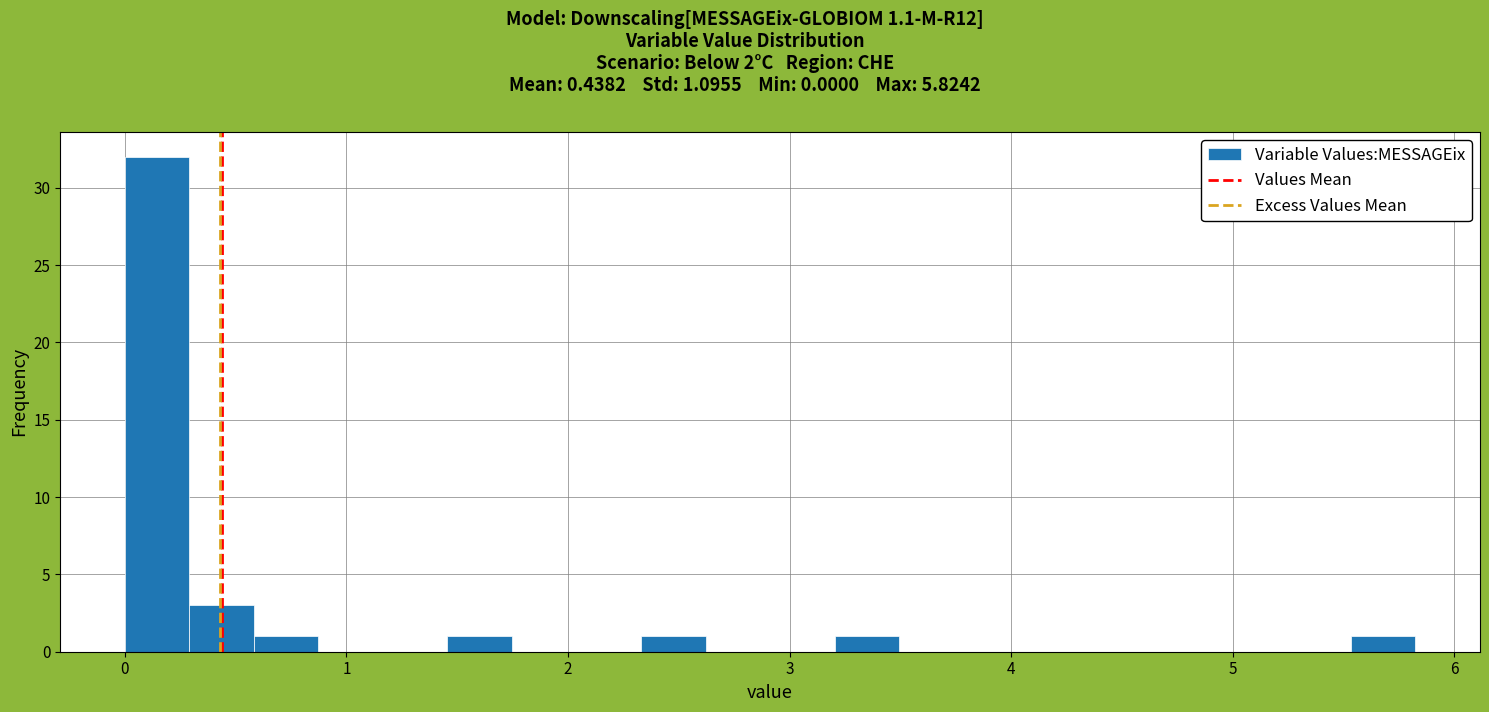

Around what value on the x-axis is the tallest bar? Give the approximate position of its centre, as read against the axis.

0.1